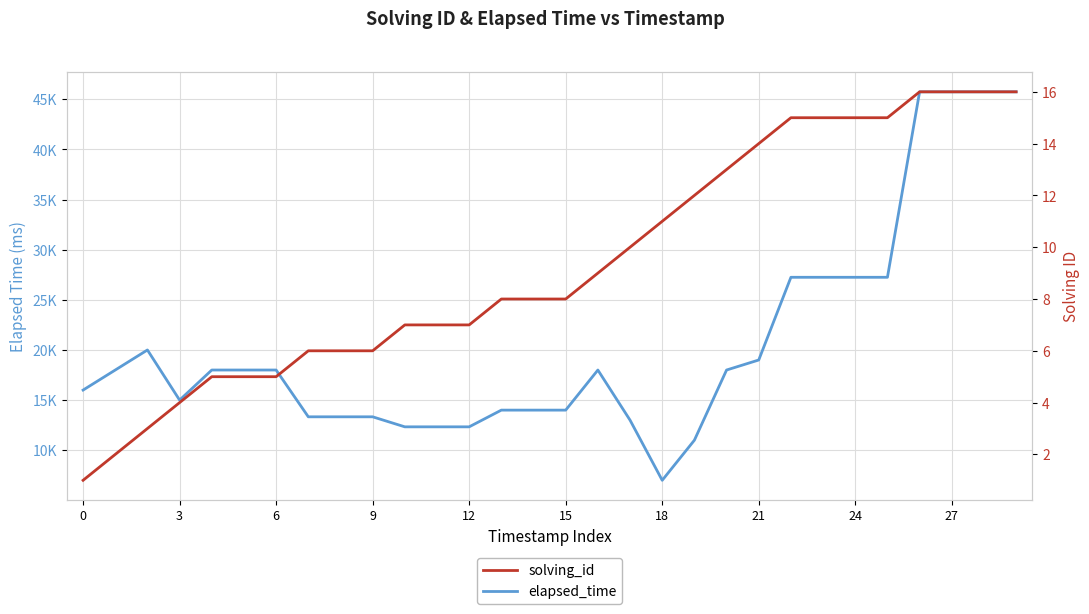

The value of elapsed_time at 29 is 45750. True or false?

True